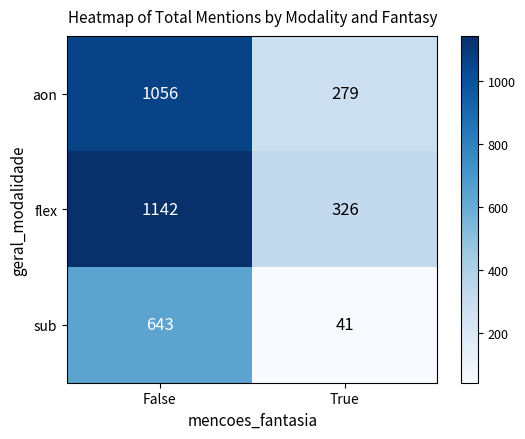

What is the total value across all series at False?

2841